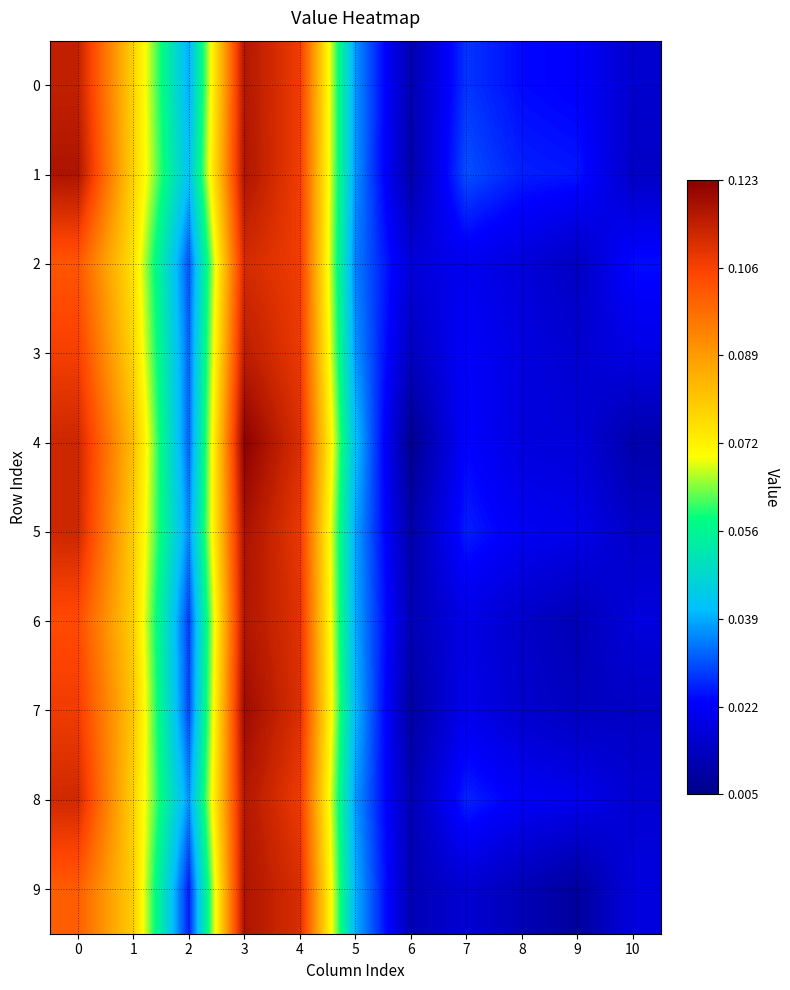

At how many categories does at least one series exceed 0?

11